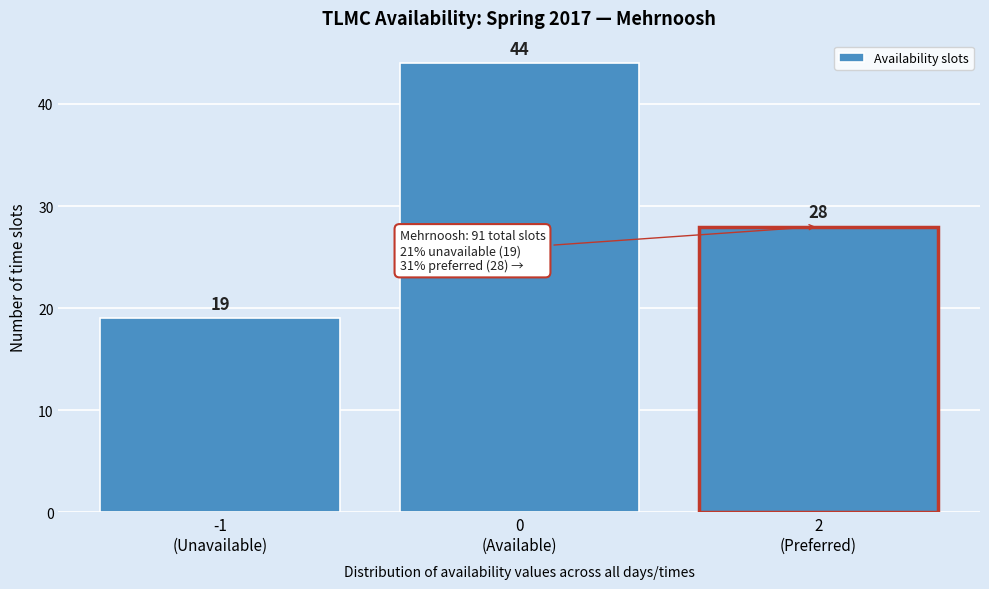

Reading left to right, extract all data points from this chart.

19	44	28